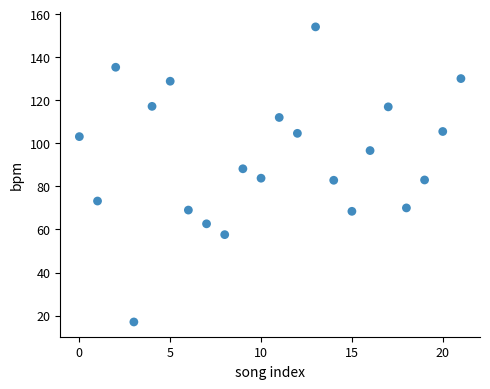

What is the range of Y values (max minus min)?

137.0